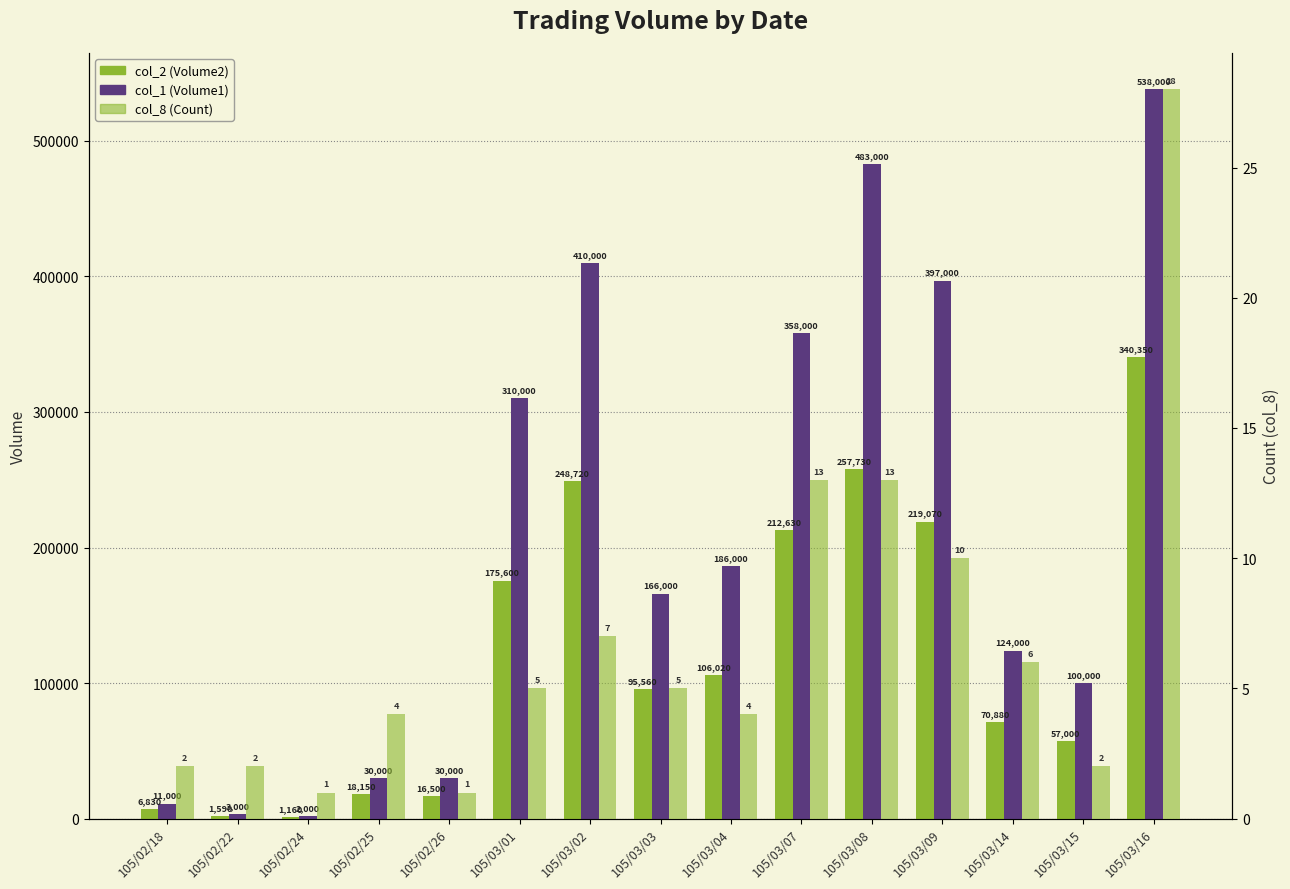

What is the sum of all col_1 (Volume1) values?

3148000